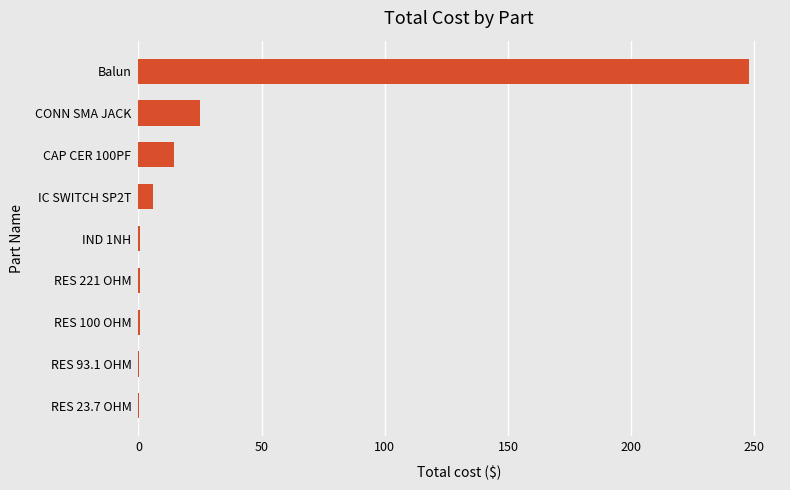

The chart shows a value of 0.8 at RES 221 OHM. True or false?

True